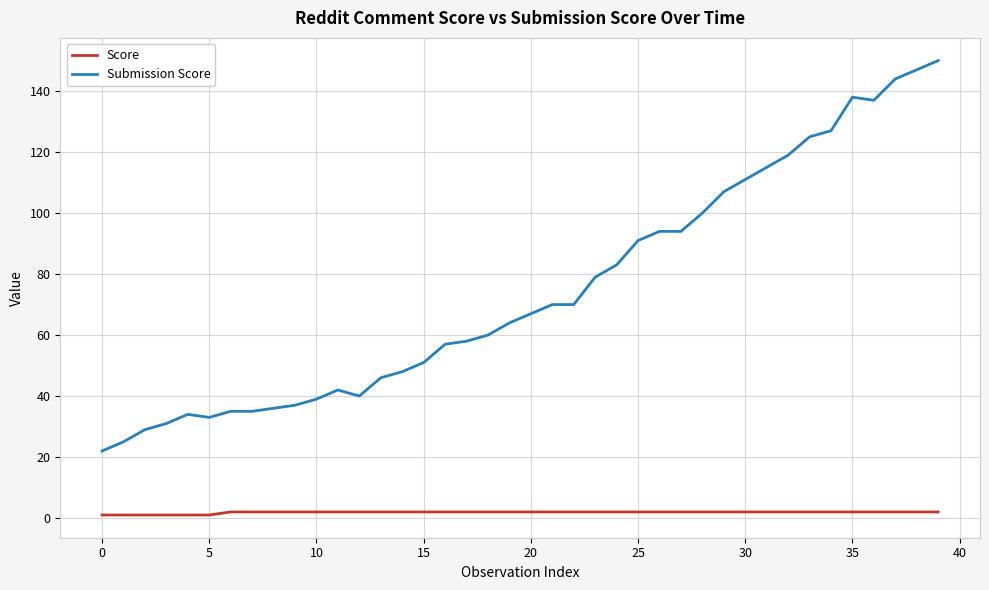

True or false: Submission Score and Score cross at least once.

False